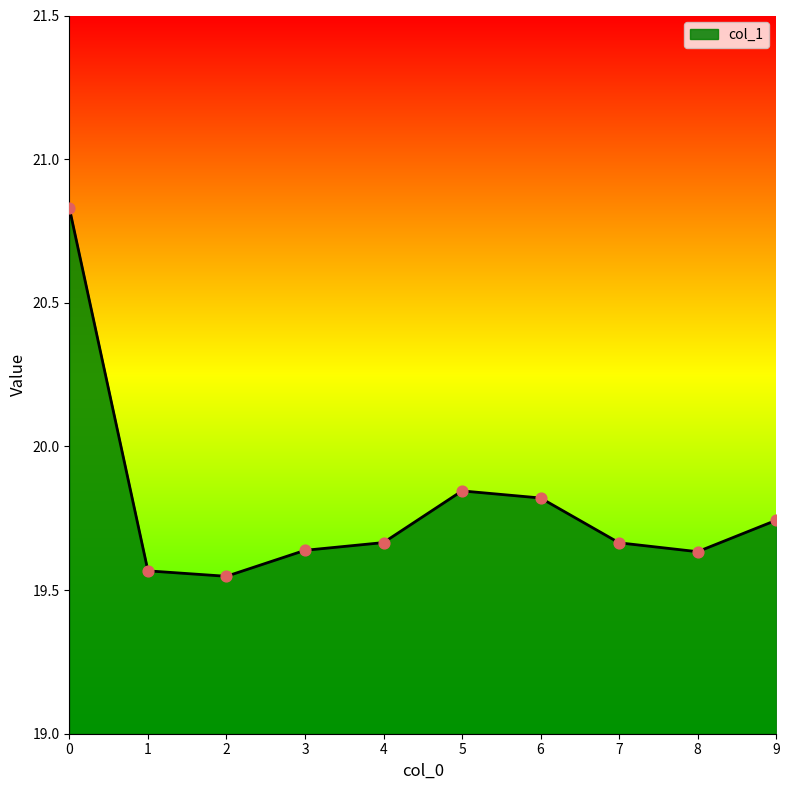

Which has a higher value, 3 or 7?

7